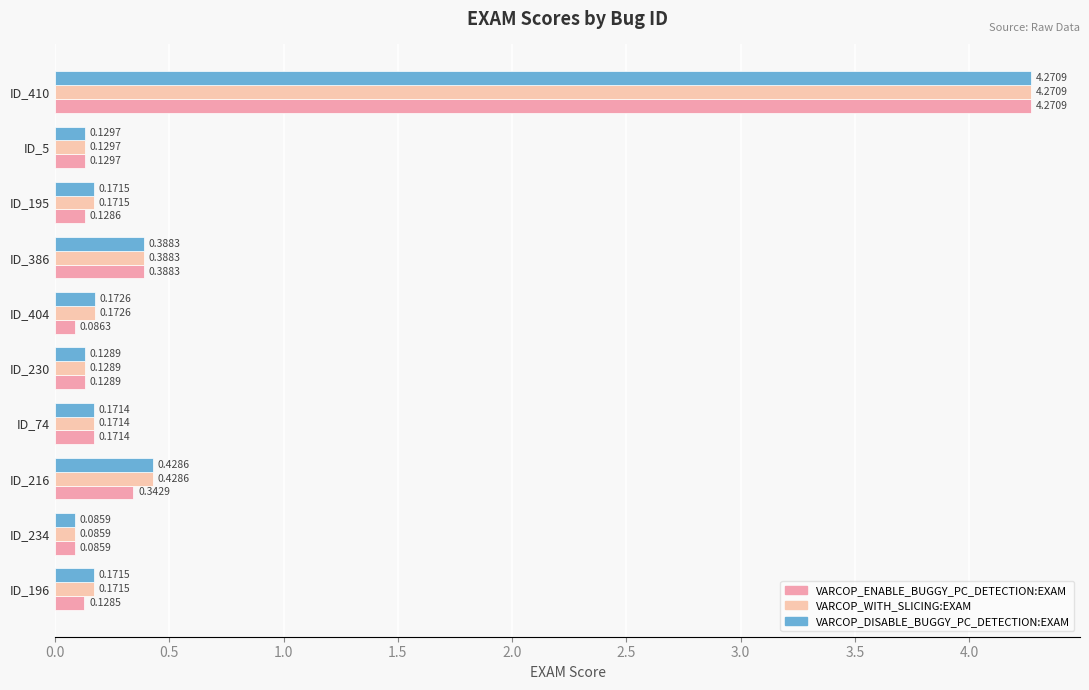

What is the sum of the VARCOP_DISABLE_BUGGY_PC_DETECTION:EXAM values at ID_234 and ID_386?

0.5